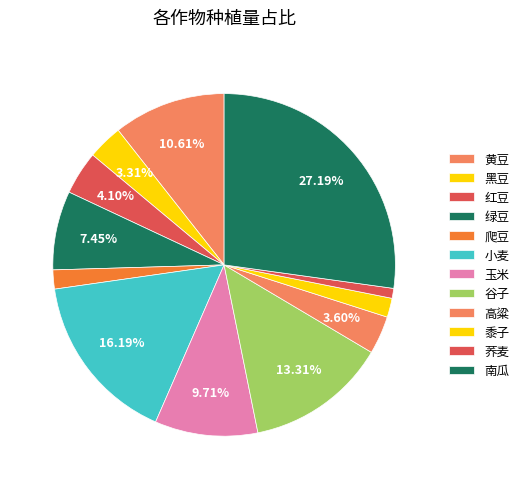

Is 谷子 the majority of the pie?

No